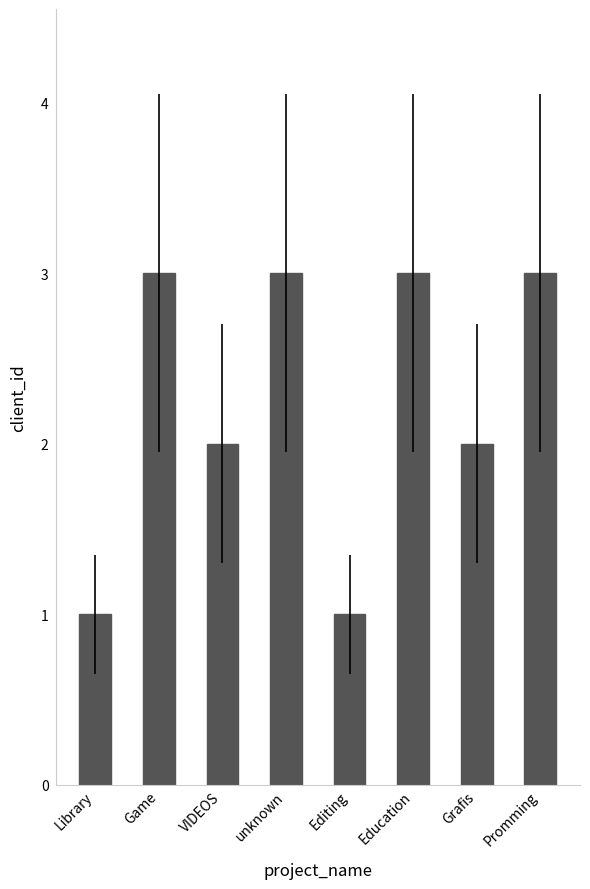

Is it true that the value at unknown is 1?

False